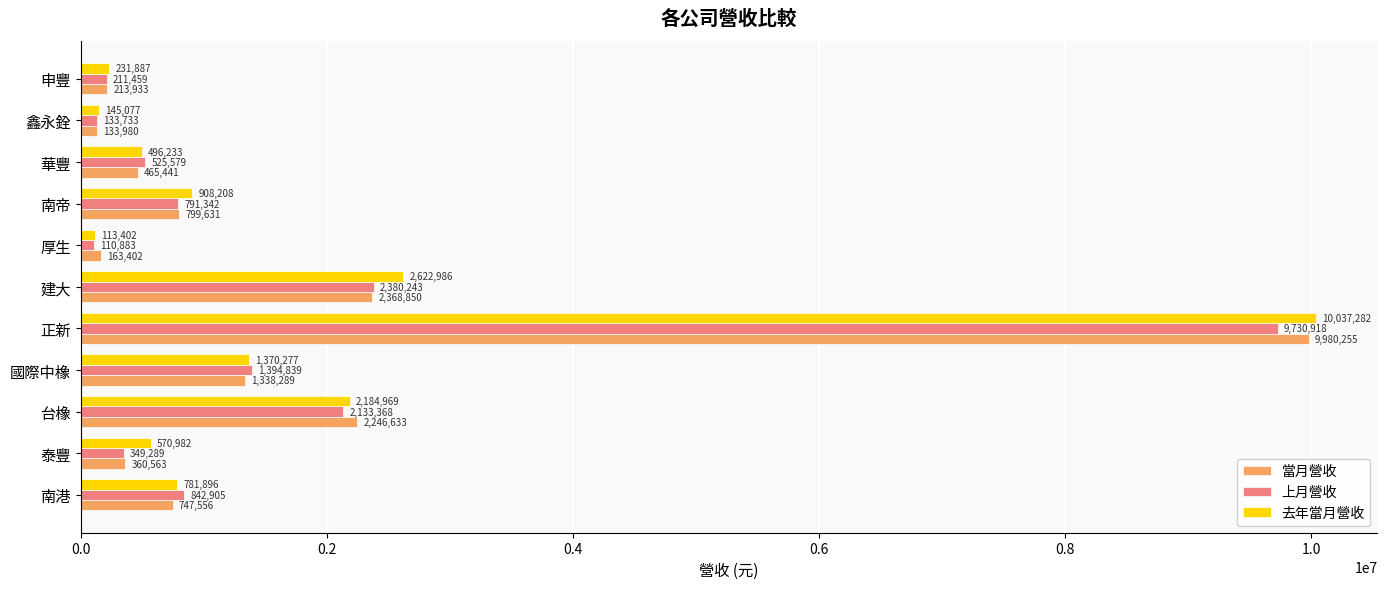

Is it true that 去年當月營收 equals 781896 at 南港?

True